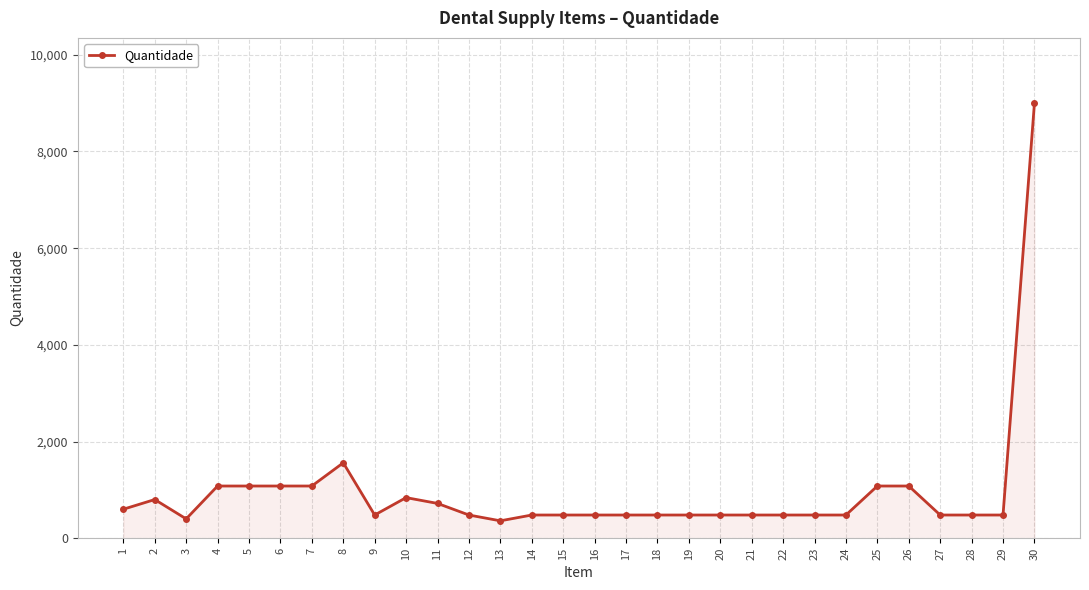

What is the change in value from 6 to 24?

-600